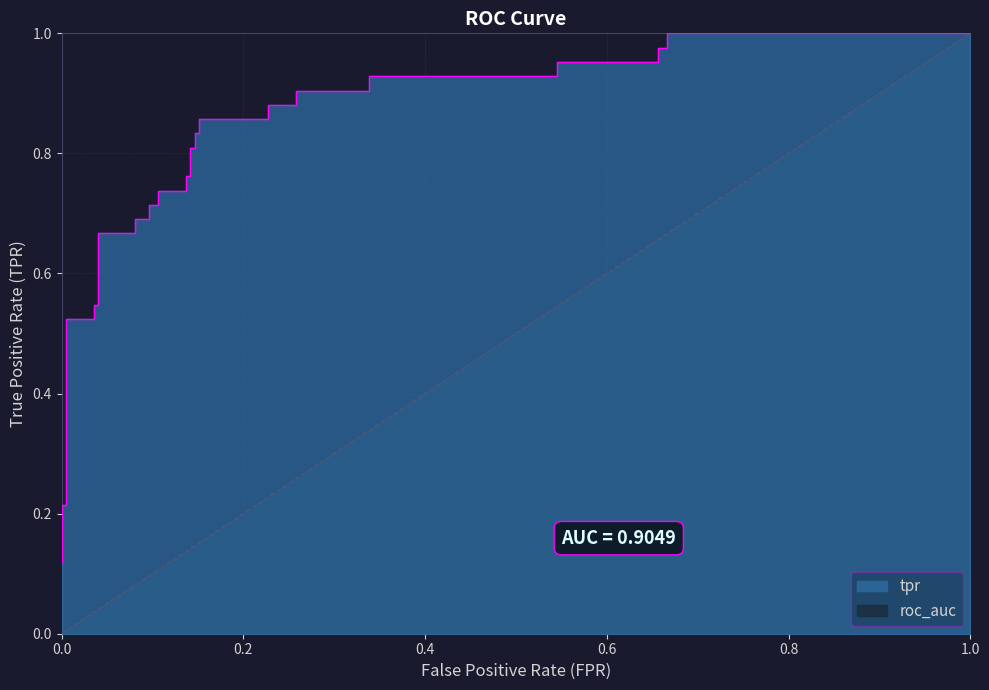

Where is the data nearest to the value 0?

fpr